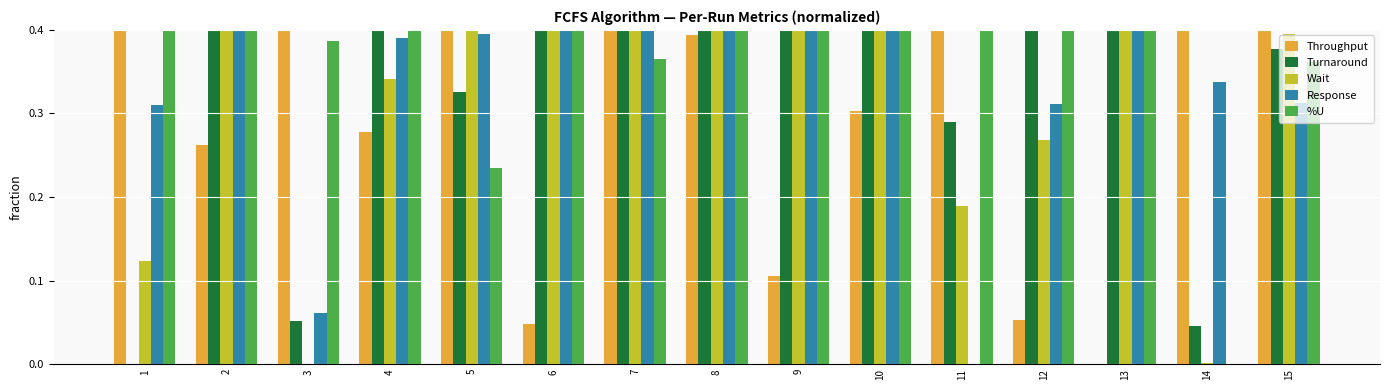

At which category does the chart reach its minimum across all series?

13